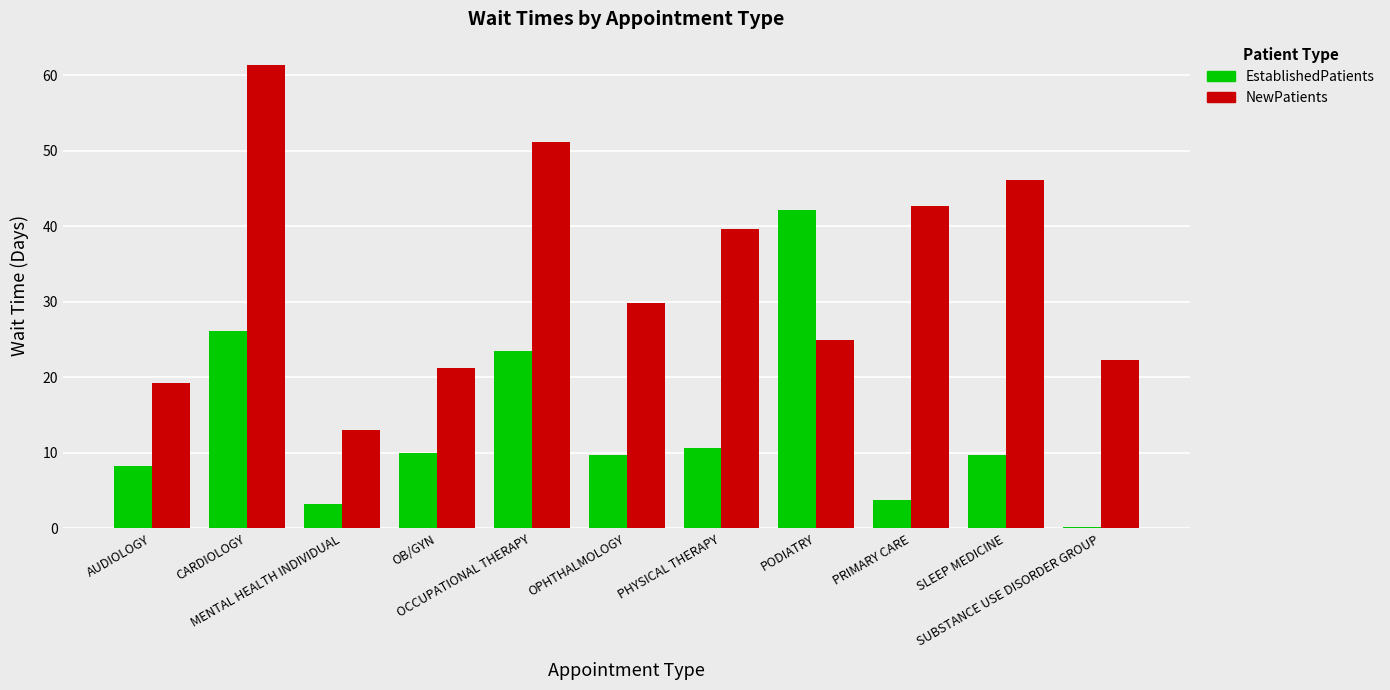

Rank the series by their average value, from lowest to highest.

EstablishedPatients, NewPatients